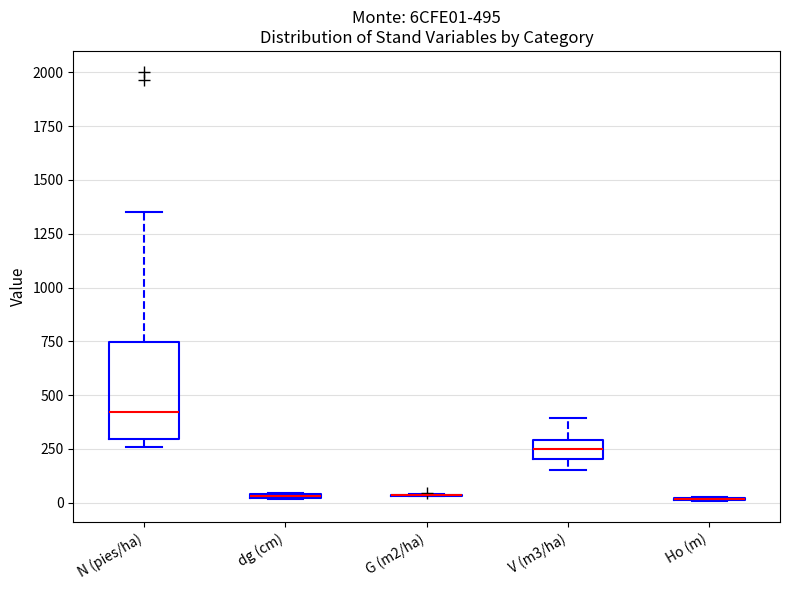

Comparing the boxes themselves (not the whiskers), which one is the tallest?

N (pies/ha)